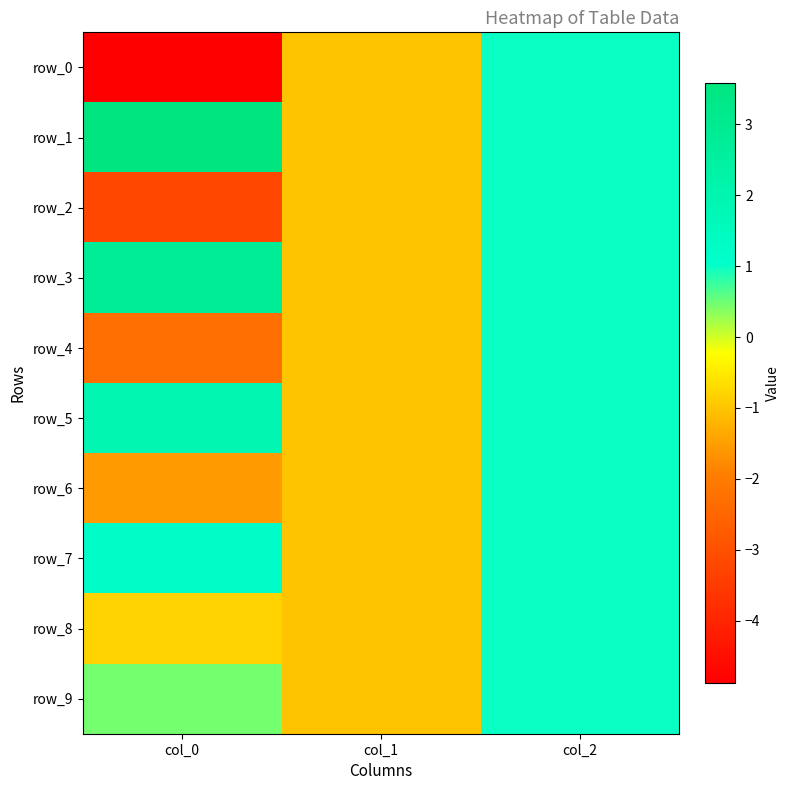

The row_0 series shows -4.9 at col_0. True or false?

True